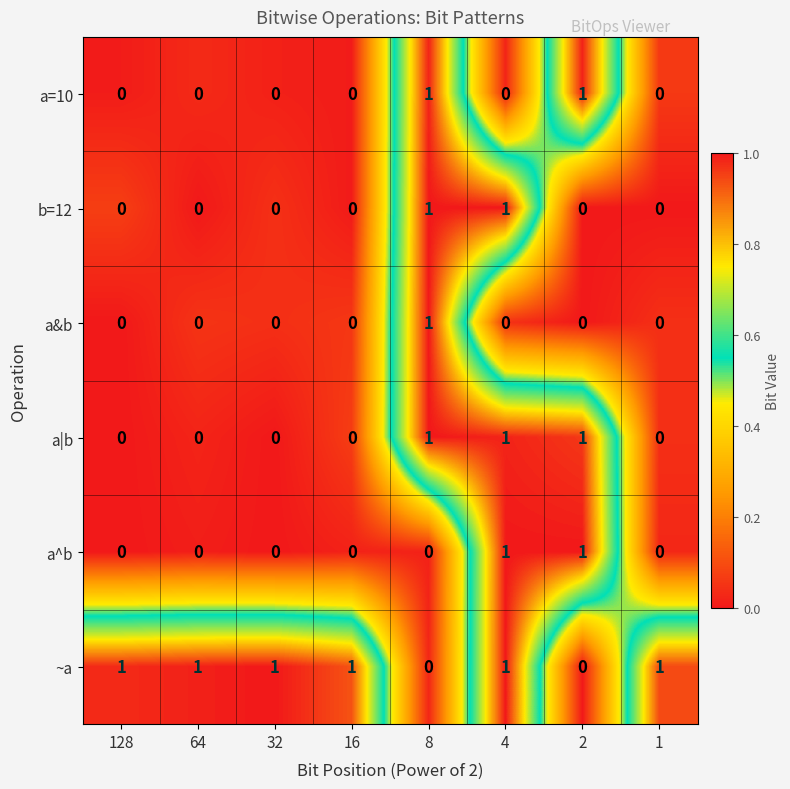

The value of ~a at 32 is 1. True or false?

True